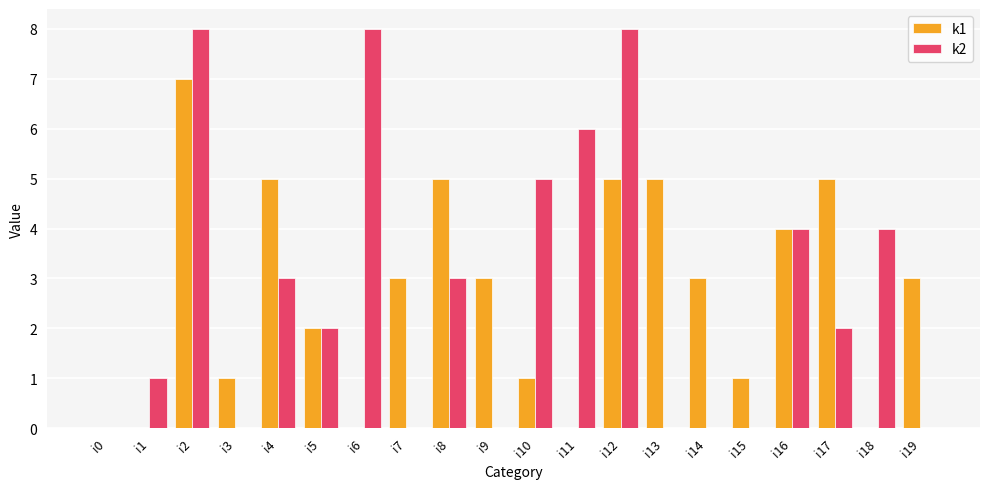

The value of k1 at i6 is 0. True or false?

True